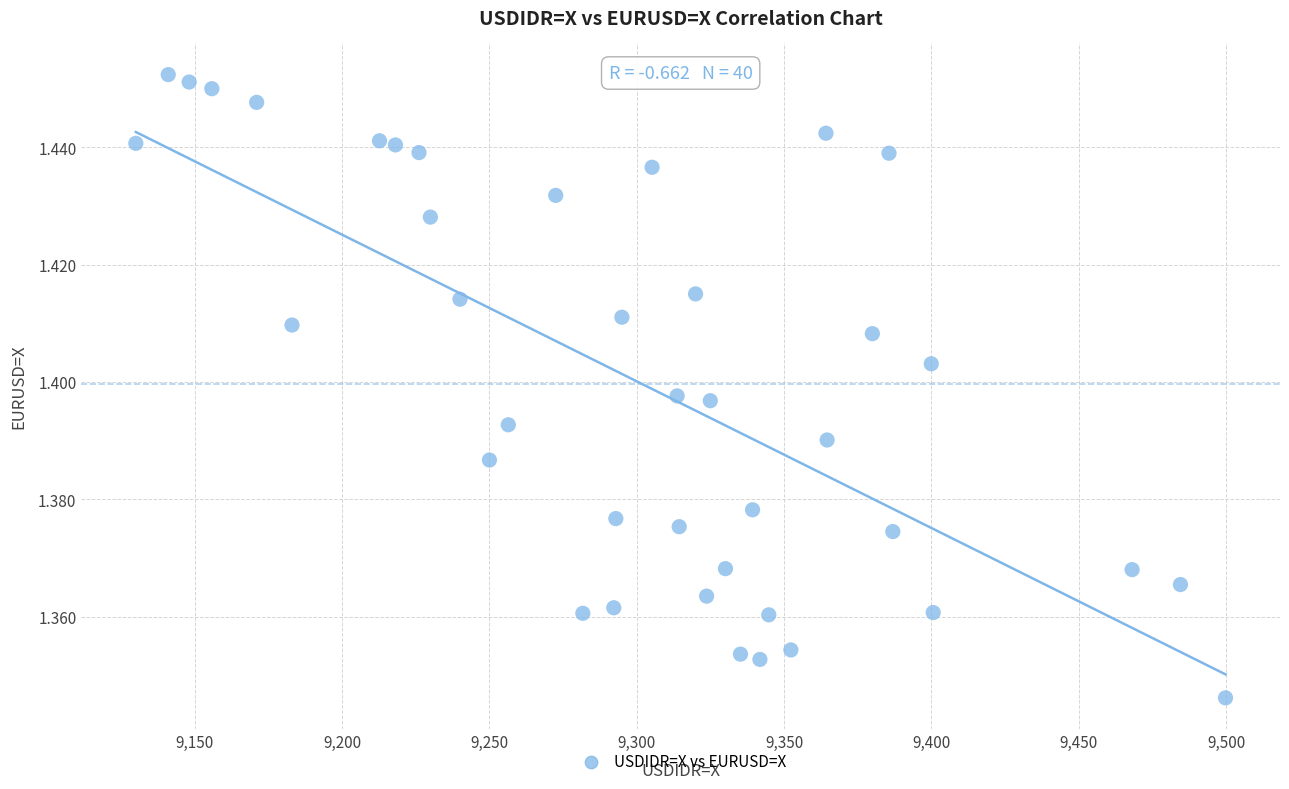

What is the range of X values (max minus min)?

369.8